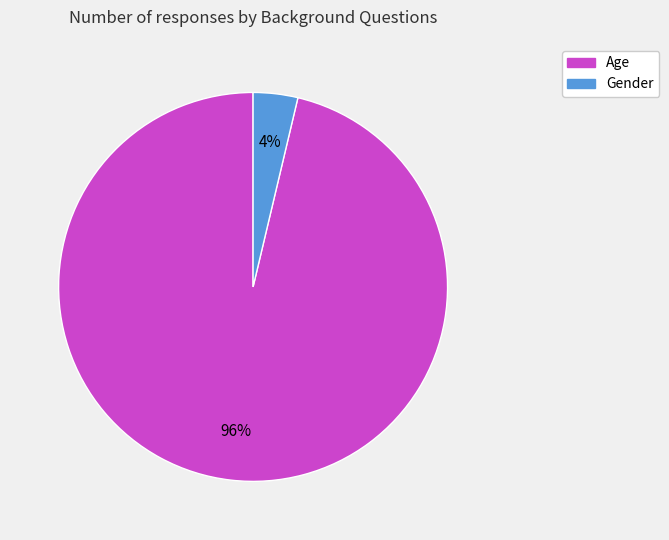

Rank the categories by value from highest to lowest.

Age, Gender